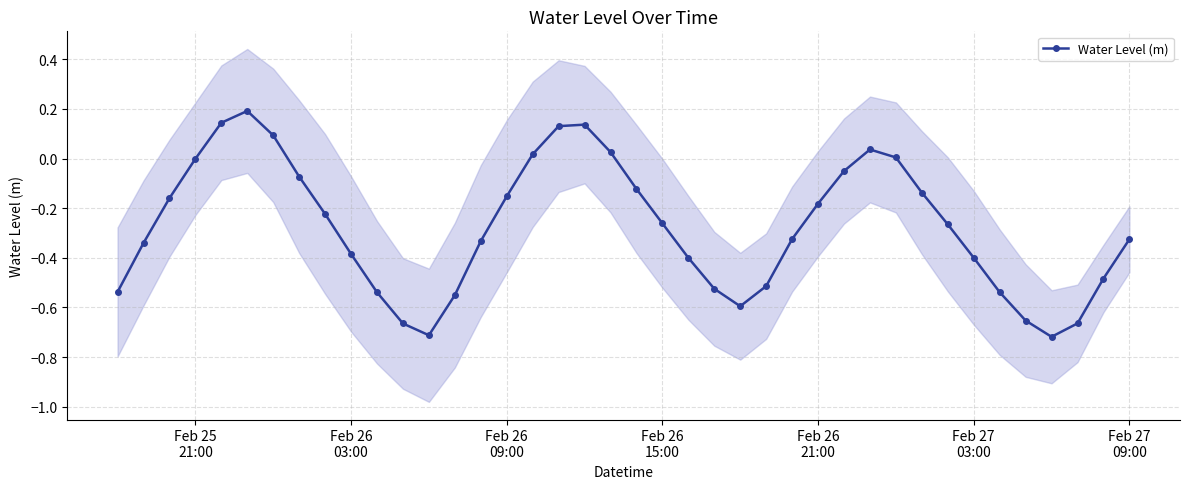

Reading right to left, transcribe all the data shown in this chart.

-0.3	-0.5	-0.7	-0.7	-0.7	-0.5	-0.4	-0.3	-0.1	0.0	0.0	-0.1	-0.2	-0.3	-0.5	-0.6	-0.5	-0.4	-0.3	-0.1	0.0	0.1	0.1	0.0	-0.2	-0.3	-0.6	-0.7	-0.7	-0.5	-0.4	-0.2	-0.1	0.1	0.2	0.1	-0.0	-0.2	-0.3	-0.5